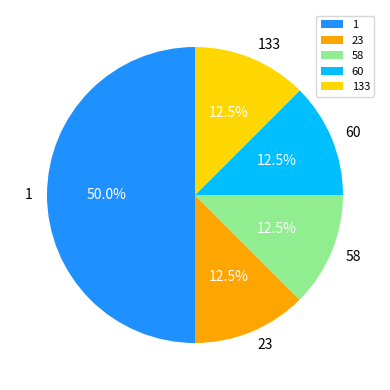

Approximately how many times larger is the value at 23 compared to 133?

1.0